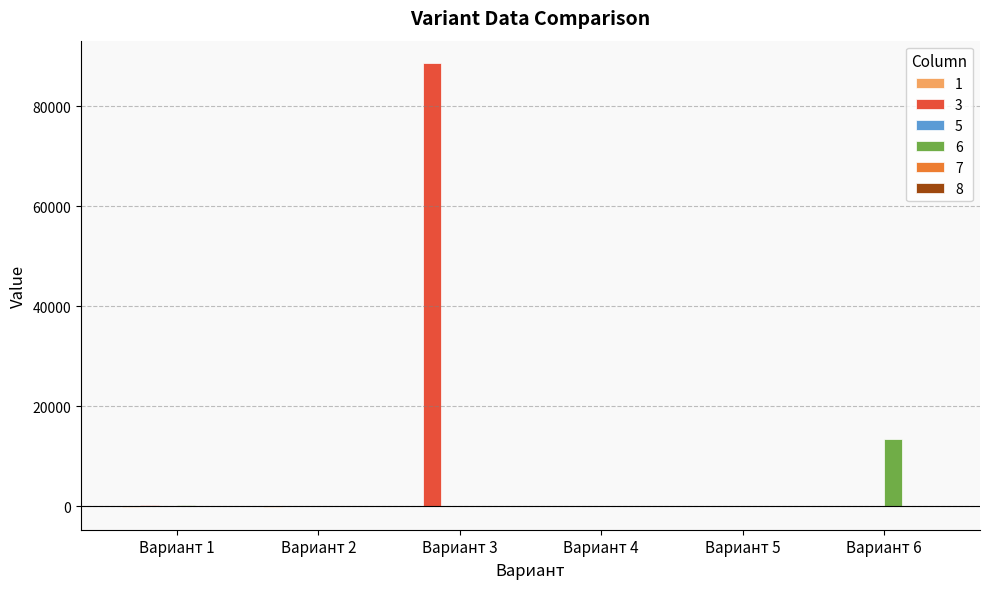

Which label corresponds to the largest value in the chart?

Вариант 3